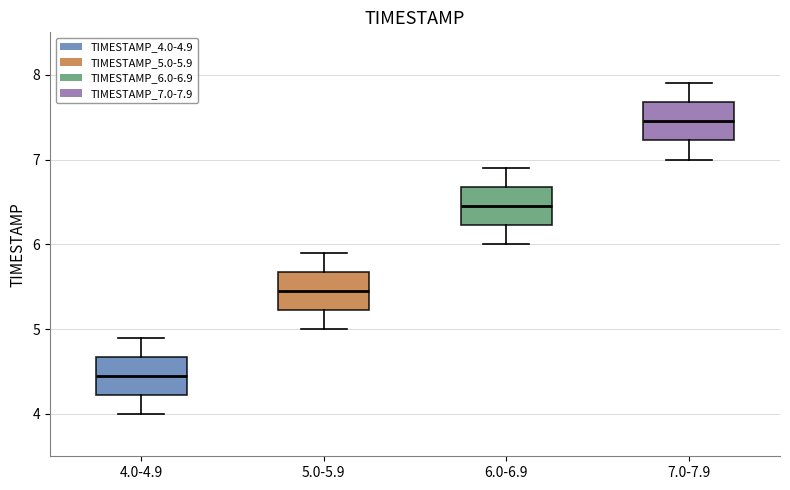

Reading left to right, transcribe this box plot: for each box, give where its median line is, the range the box spans, and where its two whiskers end, as read against the y-axis. The values are not printed on the chart, so give them approximately, as read against the axis.

4.0-4.9: median 4.5, box 4.2 to 4.7, whiskers 4.0 to 4.9
5.0-5.9: median 5.5, box 5.2 to 5.7, whiskers 5.0 to 5.9
6.0-6.9: median 6.5, box 6.2 to 6.7, whiskers 6.0 to 6.9
7.0-7.9: median 7.5, box 7.2 to 7.7, whiskers 7.0 to 7.9